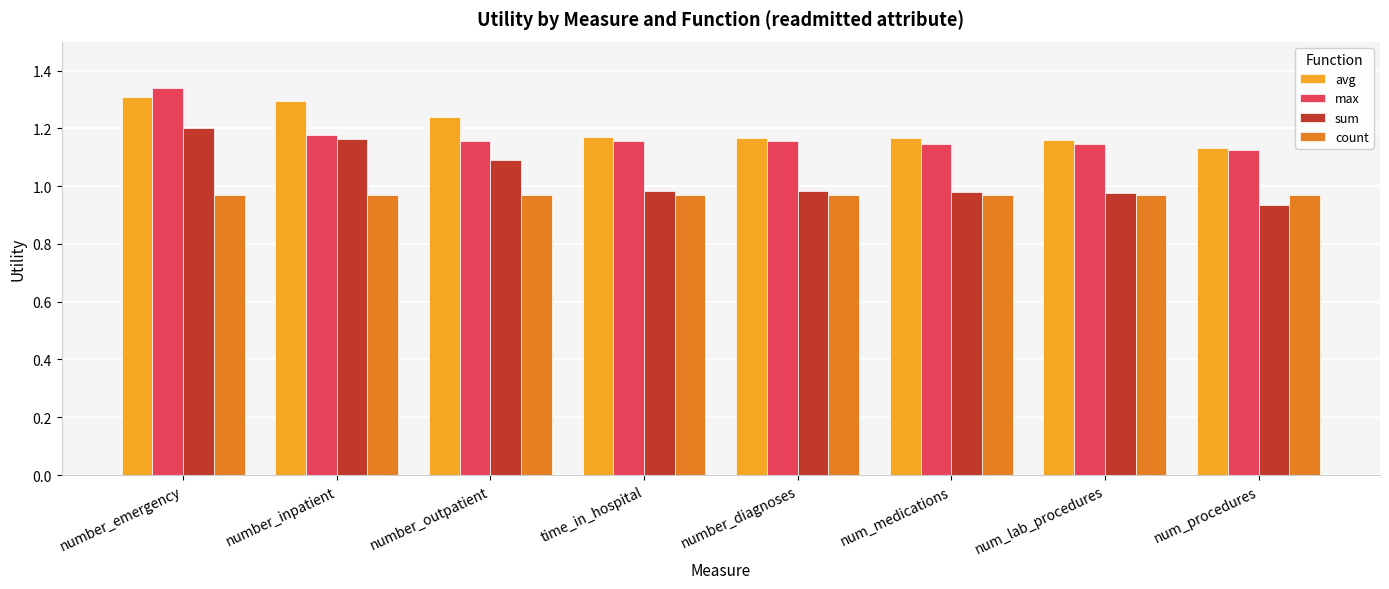

Which series has the largest range (max minus min)?

sum